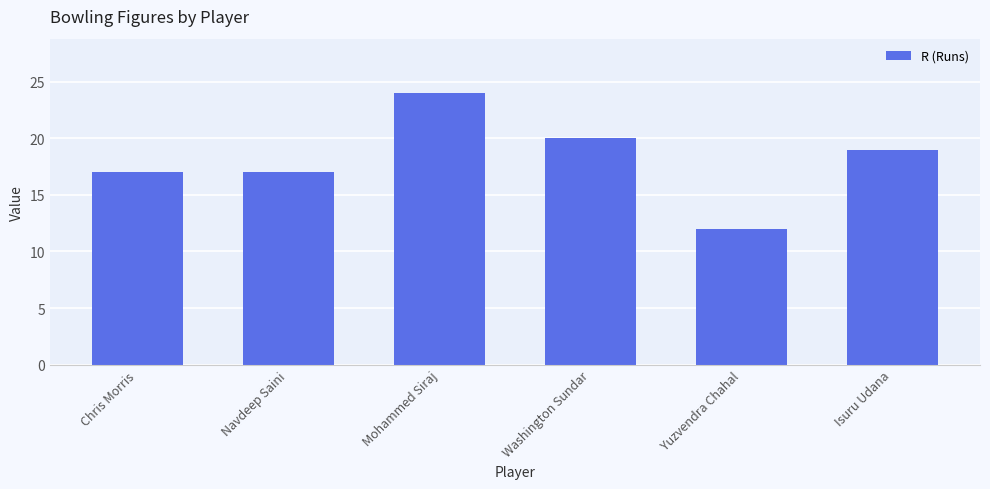

What is the maximum value shown in the chart?

24